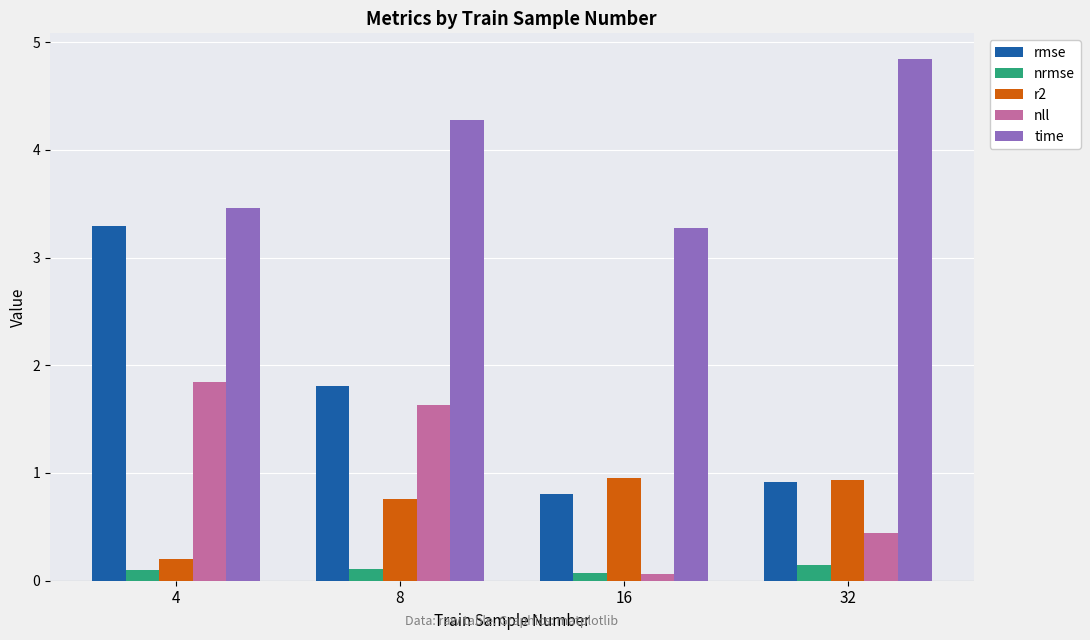

What is the total value across all series at 4?

8.9